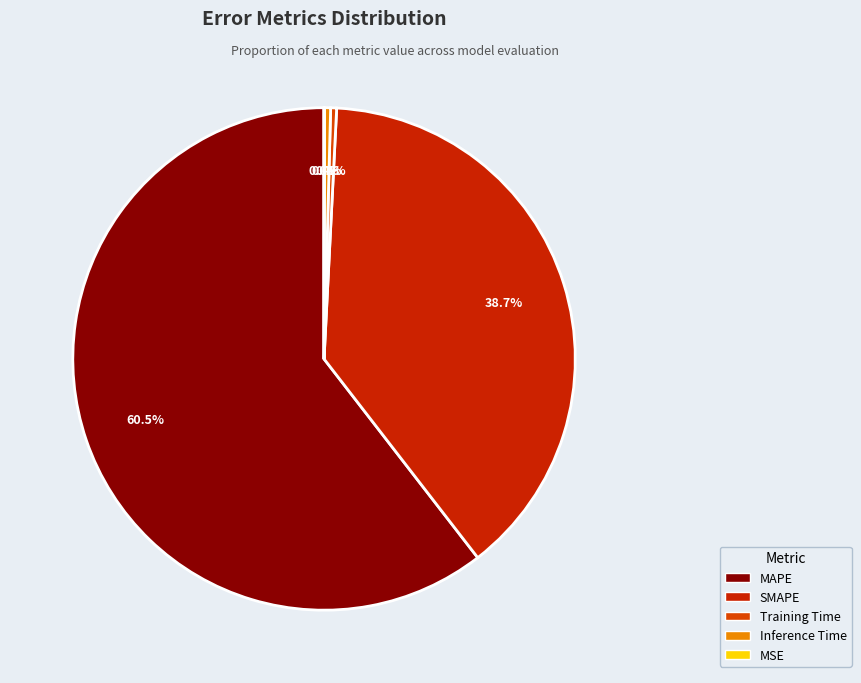

True or false: MSE accounts for 0% of the total.

True